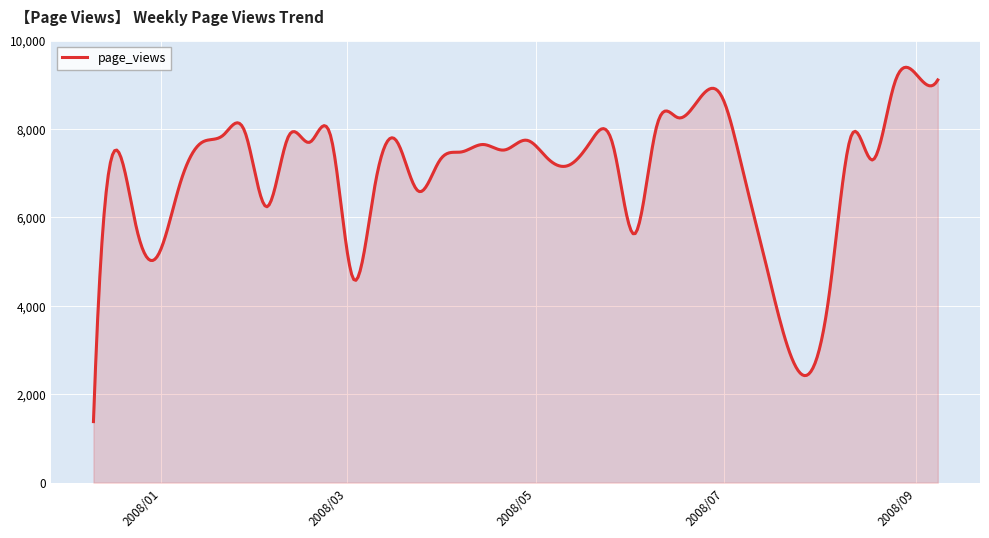

What is the sum of all values?

2793355.1